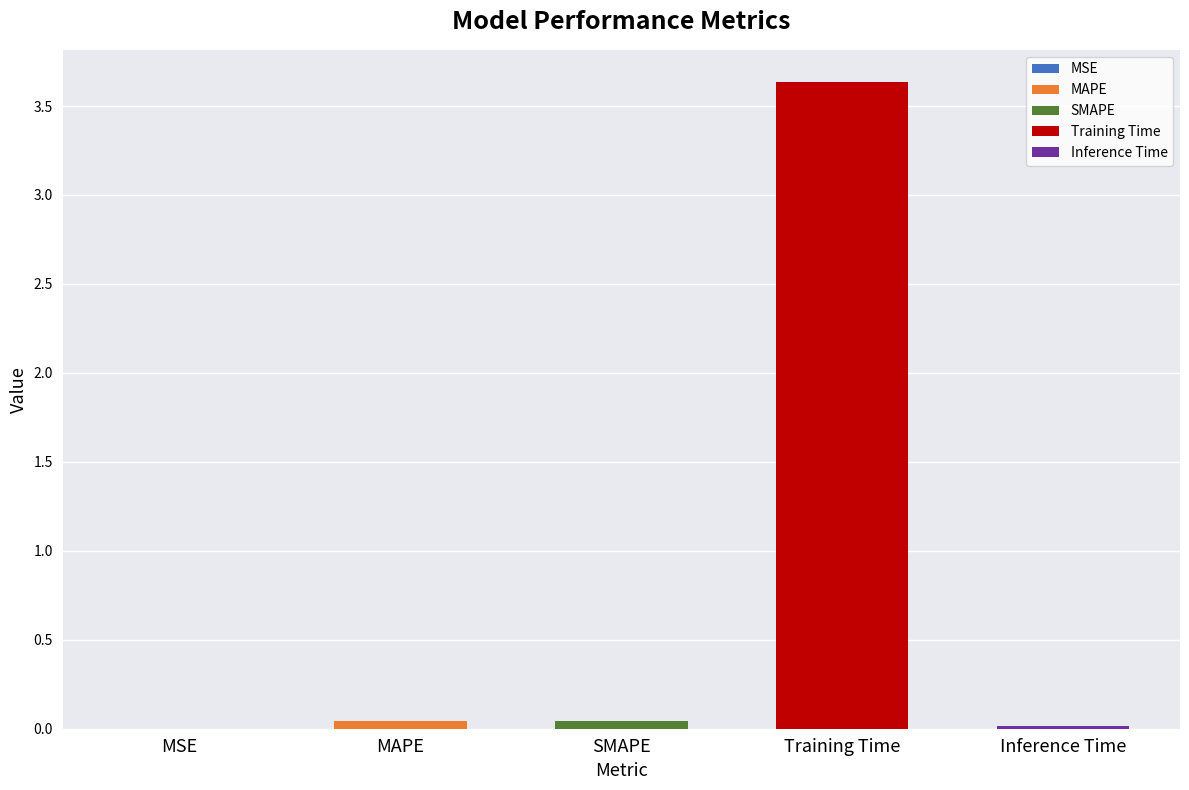

Reading left to right, list all the values displayed in this chart.

MSE=0.0	MAPE=0.0	SMAPE=0.0	Training Time=3.6	Inference Time=0.0